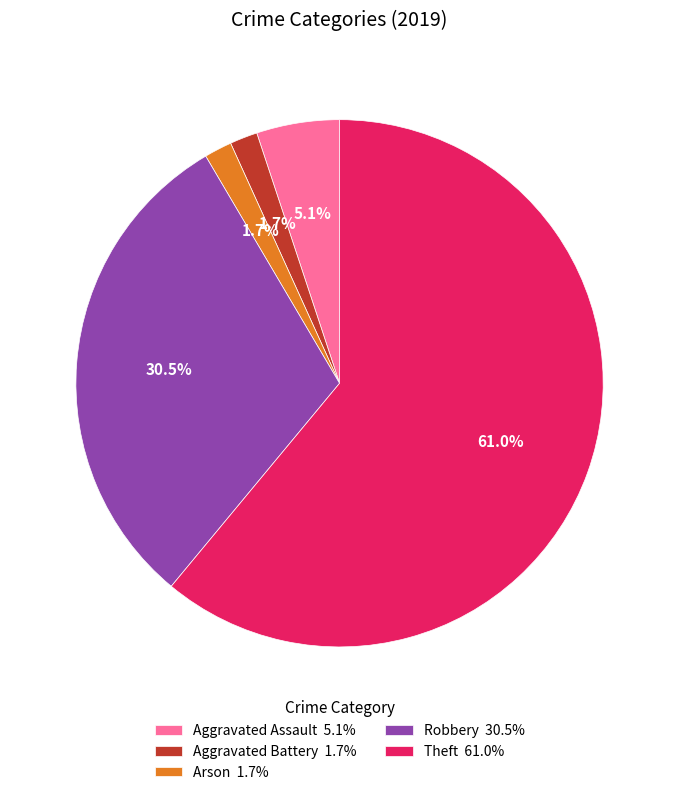

Which category has the biggest portion of the pie?

Theft 61.0%